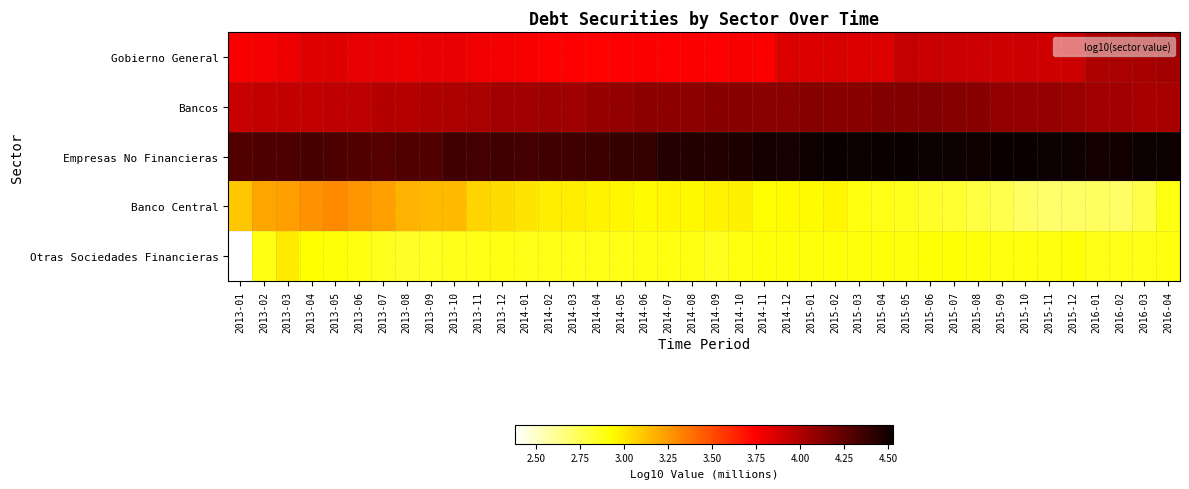

Which series has the largest range (max minus min)?

Otras Sociedades Financieras